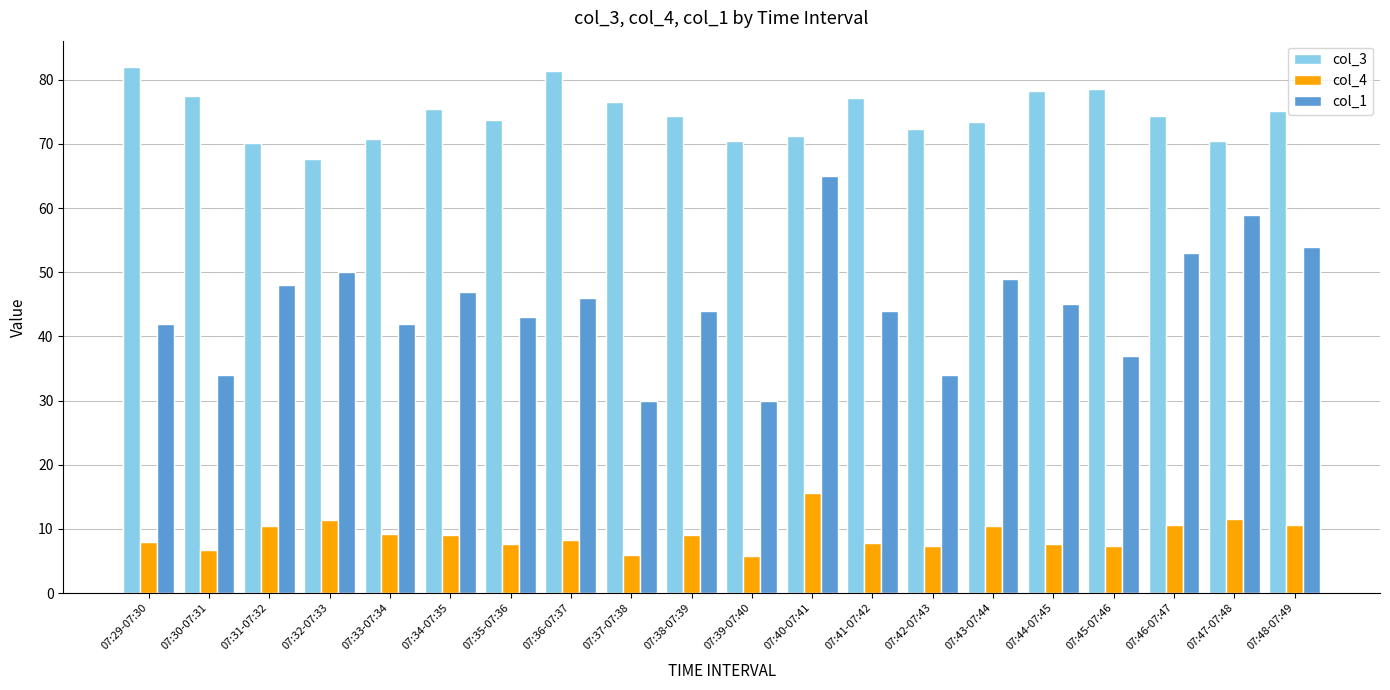

Rank the series at 07:43-07:44 from highest to lowest value.

col_3, col_1, col_4